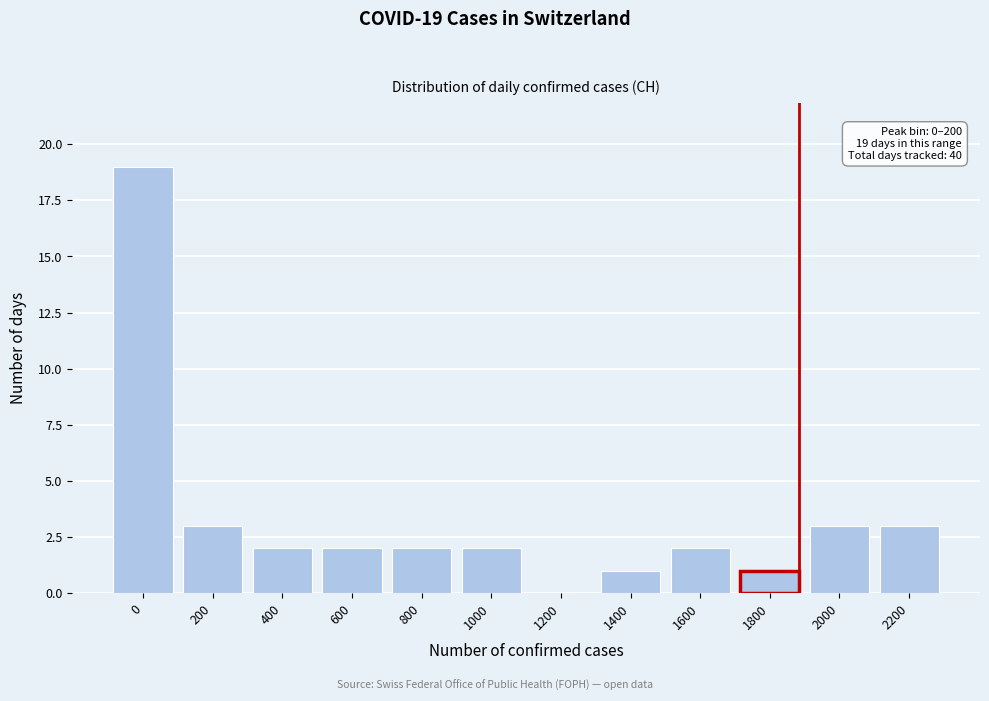

Reading right to left, what are all the values shown in this chart?

2200=3	2000=3	1800=1	1600=2	1400=1	1200=0	1000=2	800=2	600=2	400=2	200=3	0=19